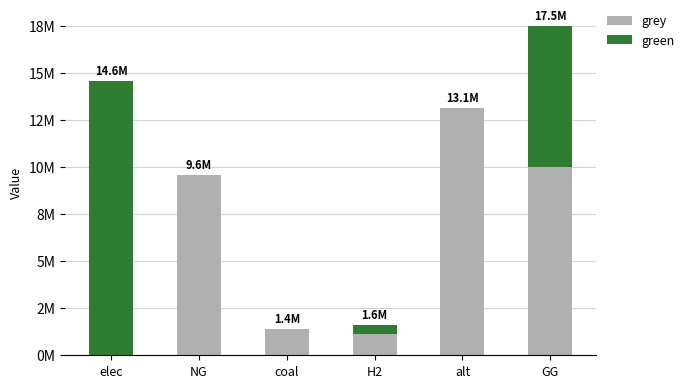

What is the approximate value of green at GG?

7500000.0